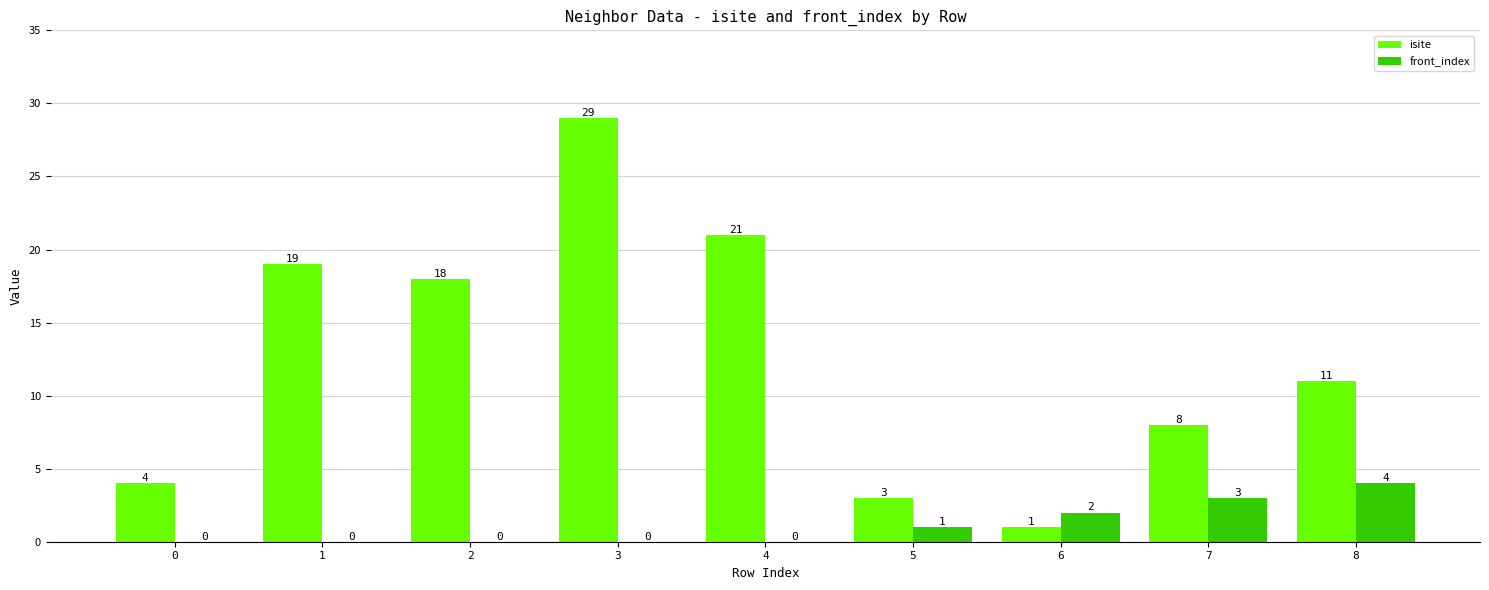

Reading left to right, extract all data points from this chart.

isite: 4	19	18	29	21	3	1	8	11
front_index: 0	0	0	0	0	1	2	3	4